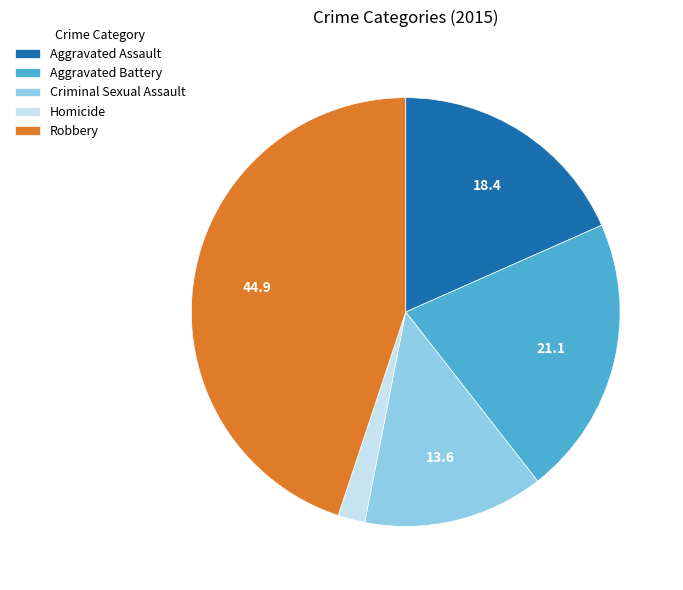

What is the ratio of the value at Aggravated Assault to the value at Aggravated Battery?

0.9